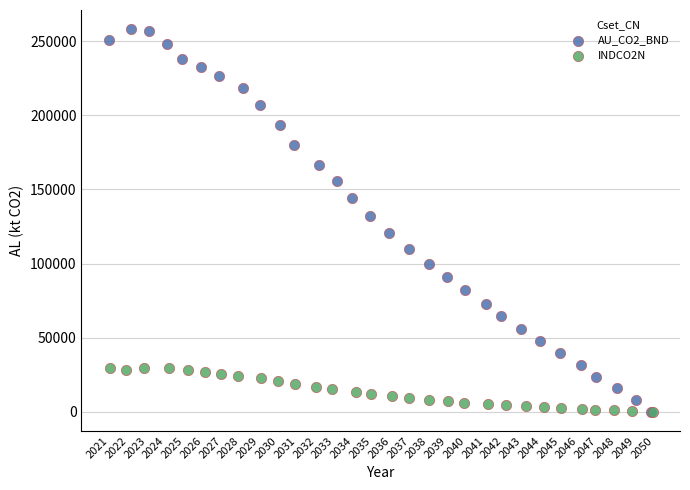

Which series contains the highest Y value?

AU_CO2_BND